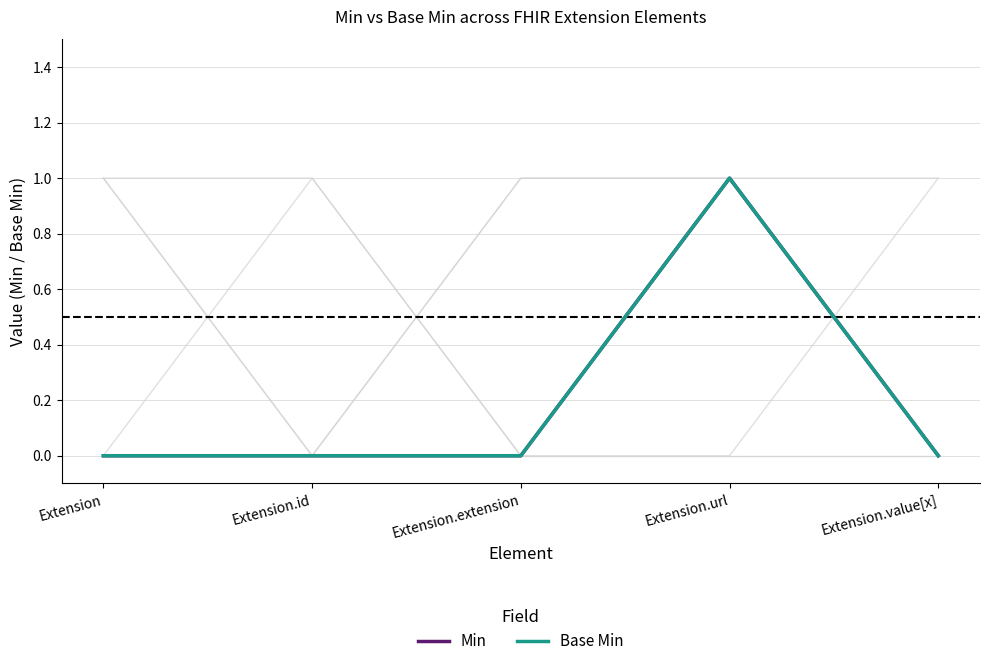

True or false: Min and Base Min cross at least once.

False